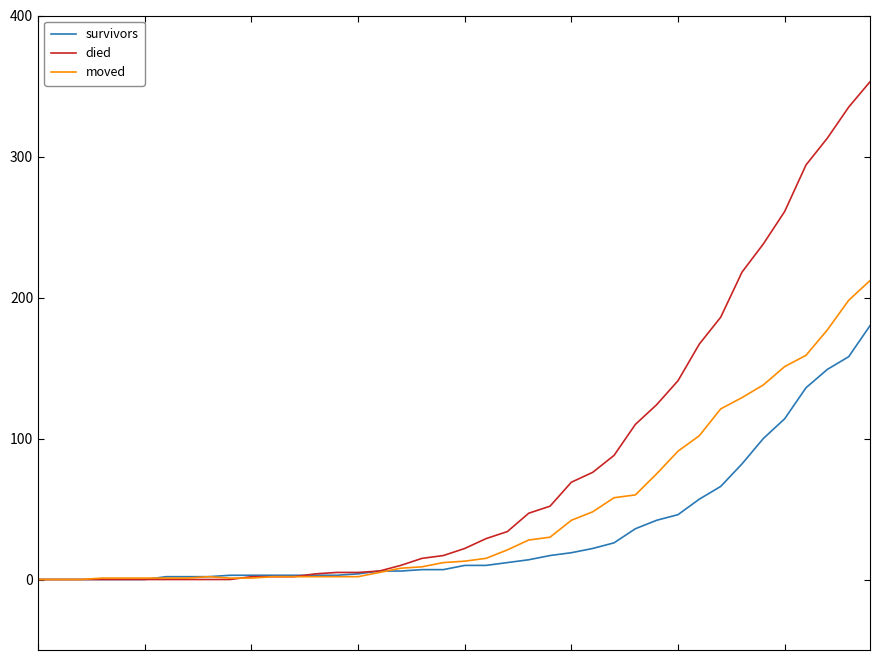

List the series in order of their overall mean, highest first.

died, moved, survivors